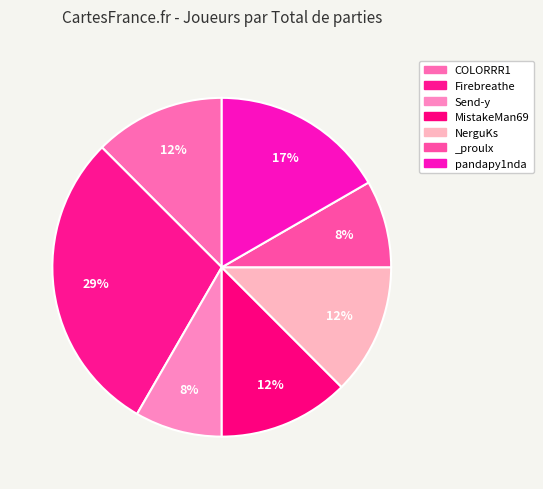

Is Send-y the majority of the pie?

No